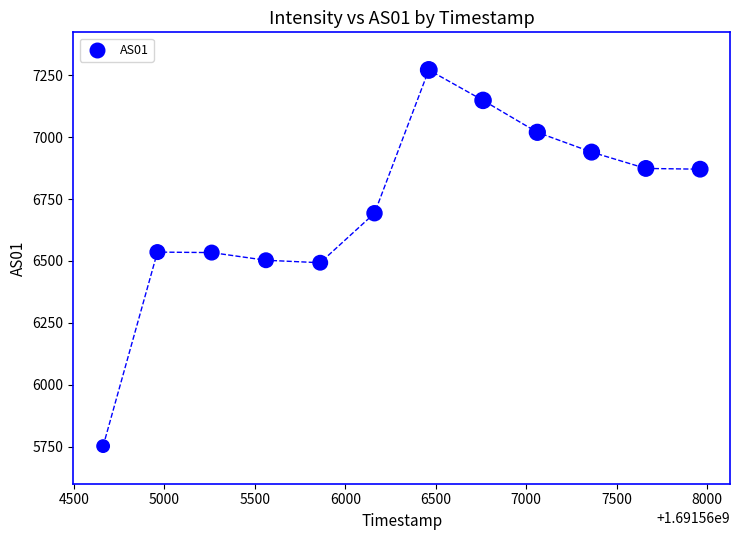

What is the average Y value?

6720